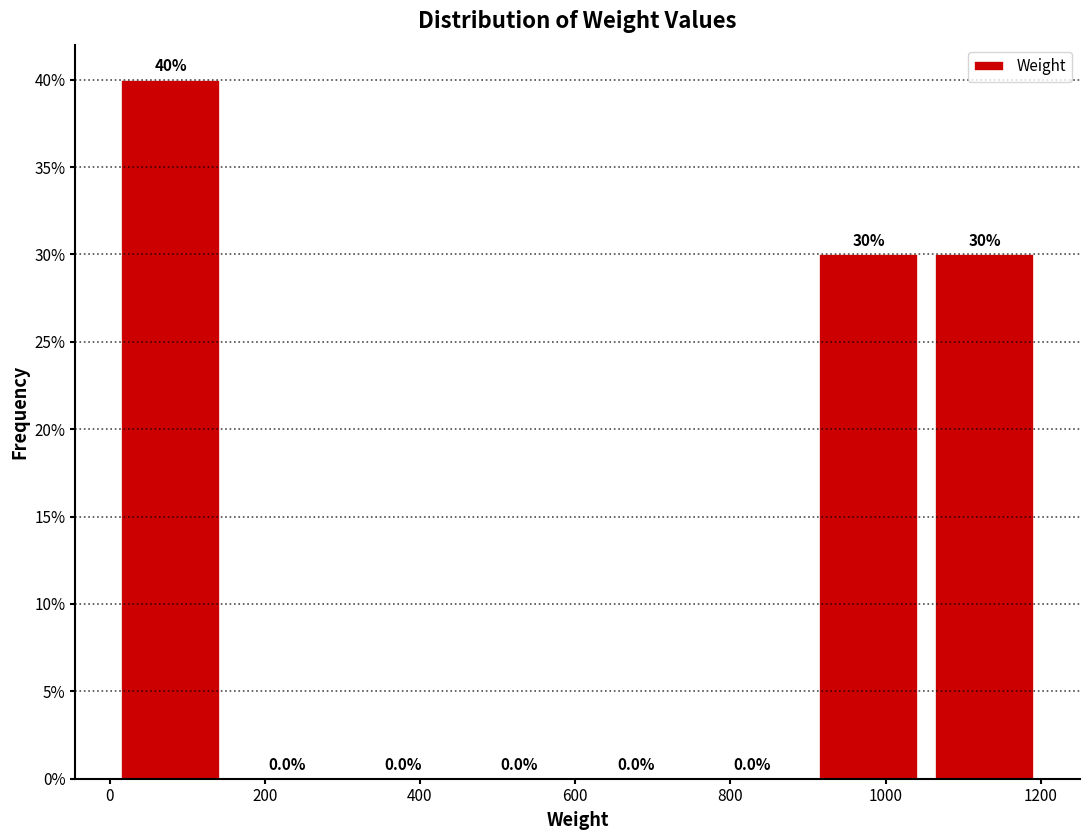

Reading left to right, transcribe this chart: for each bar, give the range it covers on the x-axis and its height. The bar edges are not printed on the chart, so give them approximately, as read against the axis.

0 to 160: 40.0
160 to 300: 0.0
300 to 460: 0.0
460 to 600: 0.0
600 to 760: 0.0
760 to 900: 0.0
900 to 1060: 30.0
1060 to 1200: 30.0